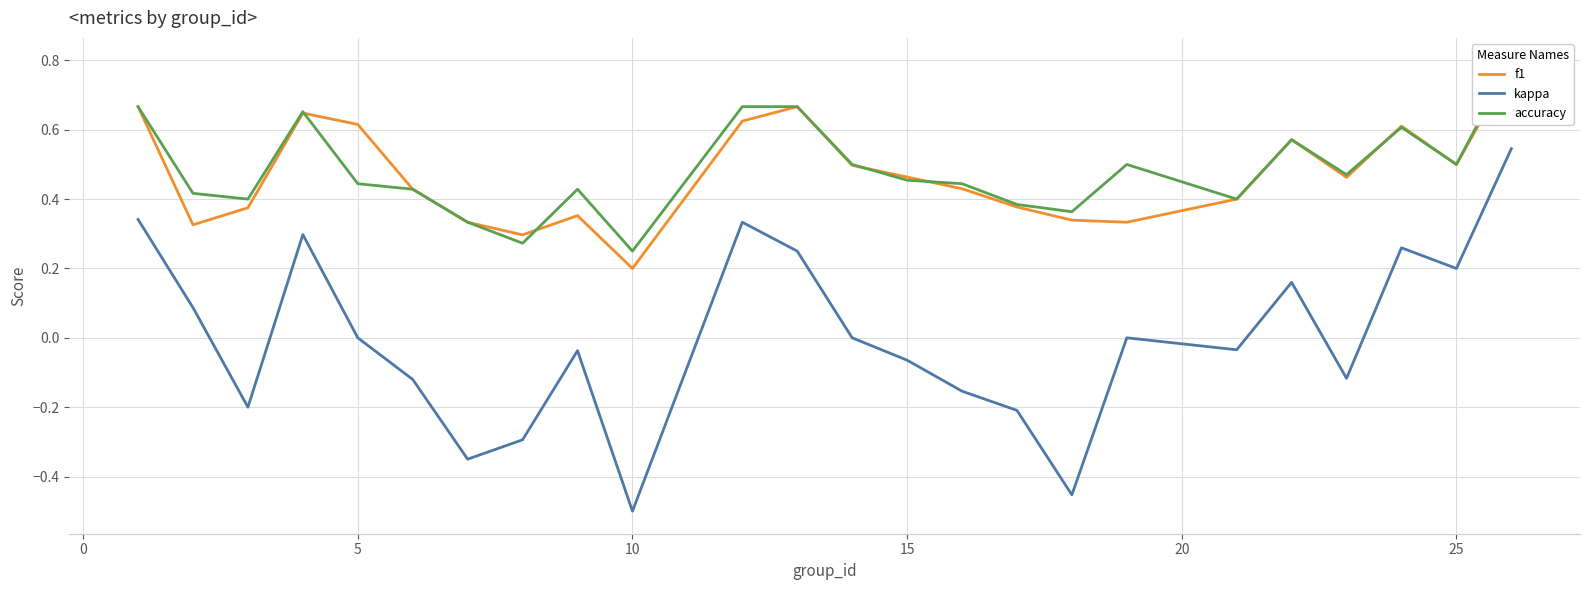

Is it true that kappa equals -0.0 at 15?

False